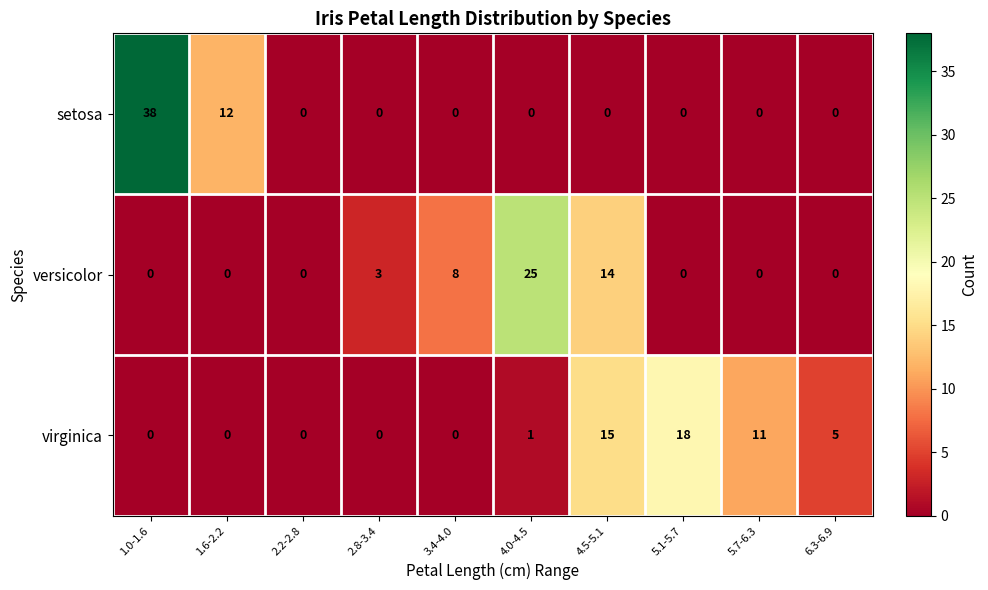

Between 1.6-2.2 and 4.0-4.5, which series saw the biggest shift?

versicolor